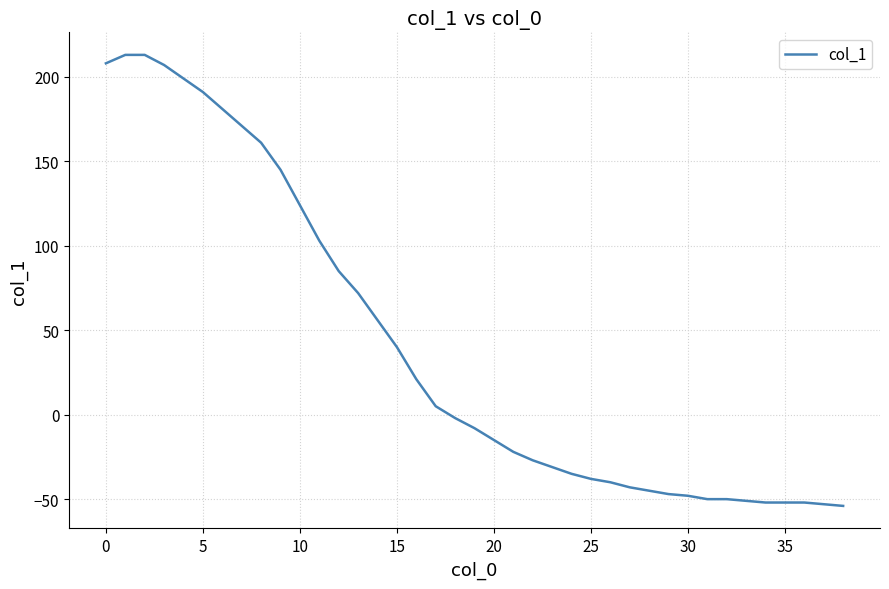

What is the difference between the maximum and minimum values?

267